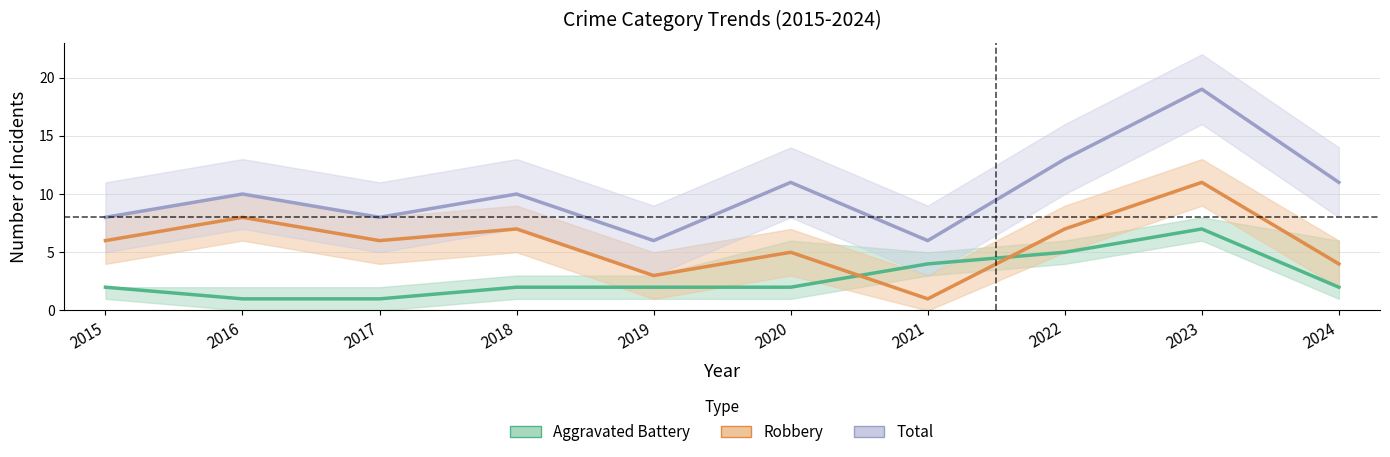

The value of Aggravated Battery at 2017 is 1. True or false?

True